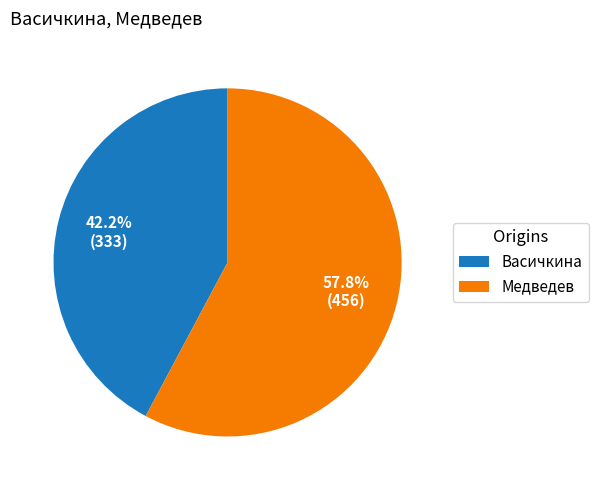

True or false: Медведев accounts for 58% of the total.

True